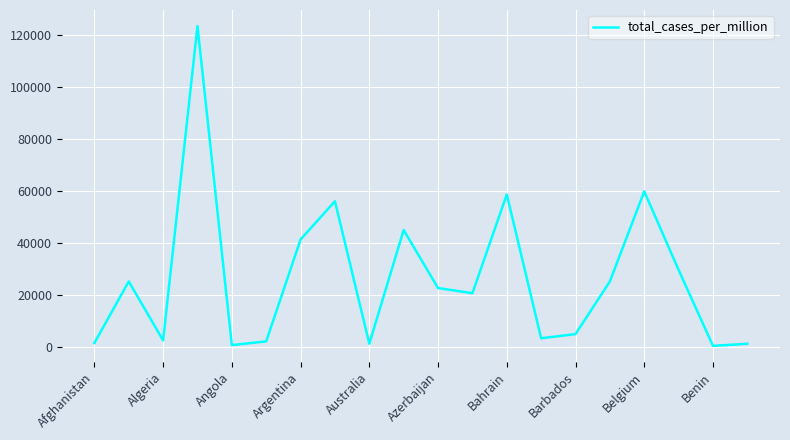

What is the maximum value shown in the chart?

123587.7